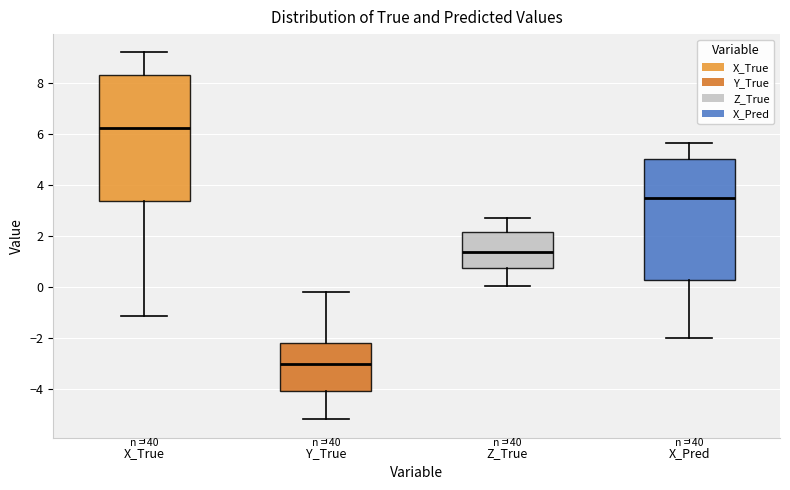

Reading left to right, transcribe this box plot: for each box, give where its median line is, the range the box spans, and where its two whiskers end, as read against the y-axis. The values are not printed on the chart, so give them approximately, as read against the axis.

X_True: median 6.2, box 3.4 to 8.4, whiskers -1.2 to 9.2
Y_True: median -3.0, box -4.0 to -2.2, whiskers -5.2 to -0.2
Z_True: median 1.4, box 0.8 to 2.2, whiskers 0.0 to 2.8
X_Pred: median 3.6, box 0.2 to 5.0, whiskers -2.0 to 5.6